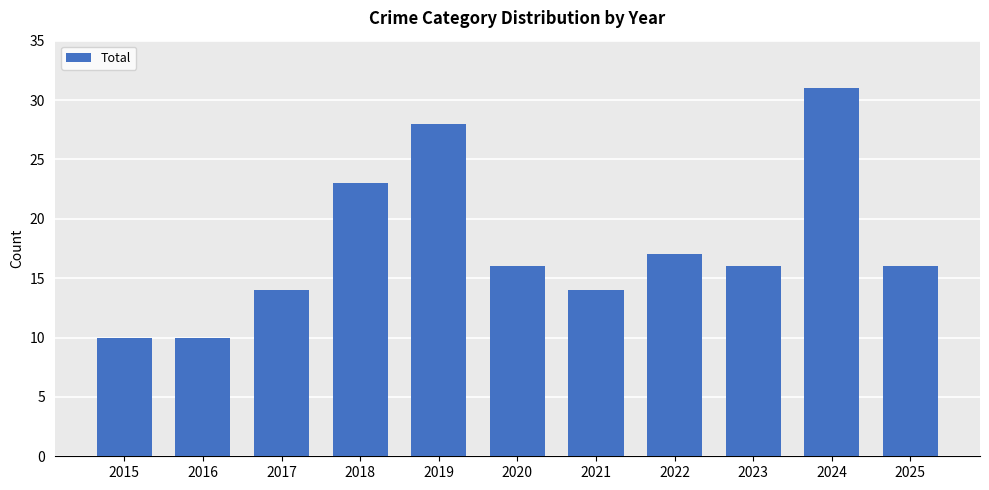

Which category has the highest value across all series?

2024